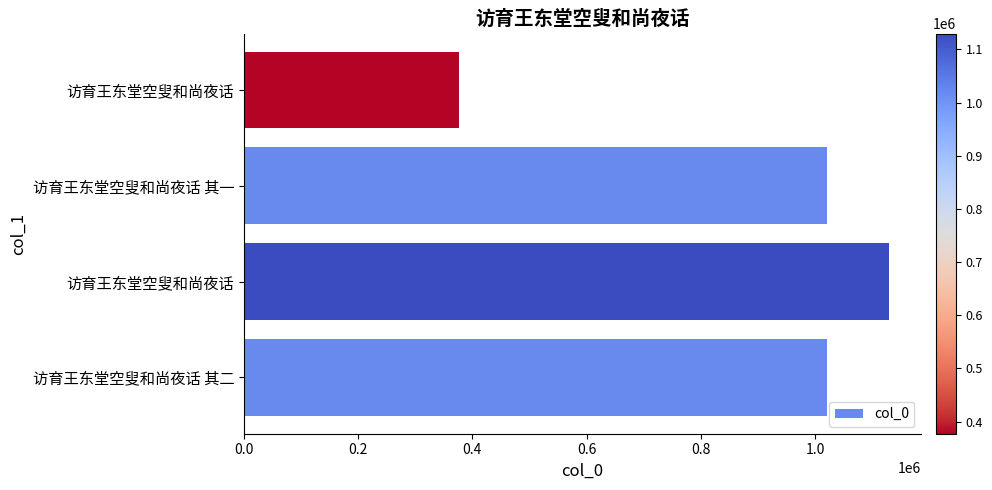

How many bars are there in total?

4